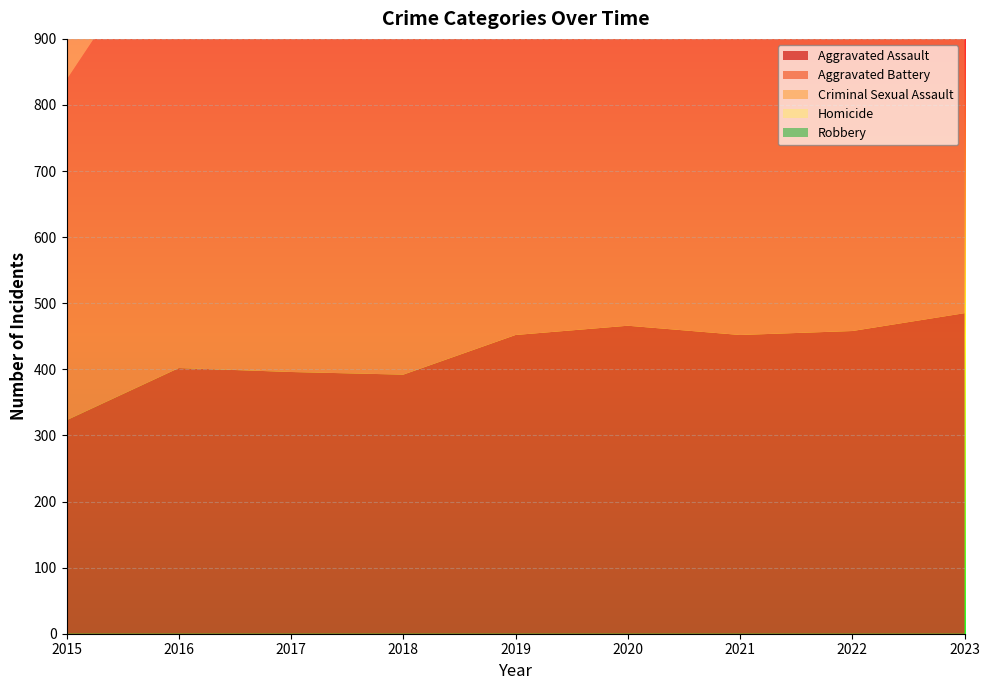

Reading left to right, transcribe all the data shown in this chart.

Aggravated Assault: 2015=323	2016=402	2017=396	2018=392	2019=452	2020=466	2021=452	2022=458	2023=485
Aggravated Battery: 2015=515	2016=691	2017=623	2018=600	2019=608	2020=686	2021=587	2022=446	2023=527
Criminal Sexual Assault: 2015=105	2016=87	2017=91	2018=123	2019=102	2020=89	2021=81	2022=93	2023=95
Homicide: 2015=50	2016=87	2017=82	2018=56	2019=53	2020=81	2021=69	2022=49	2023=48
Robbery: 2015=726	2016=819	2017=780	2018=741	2019=577	2020=637	2021=506	2022=496	2023=687